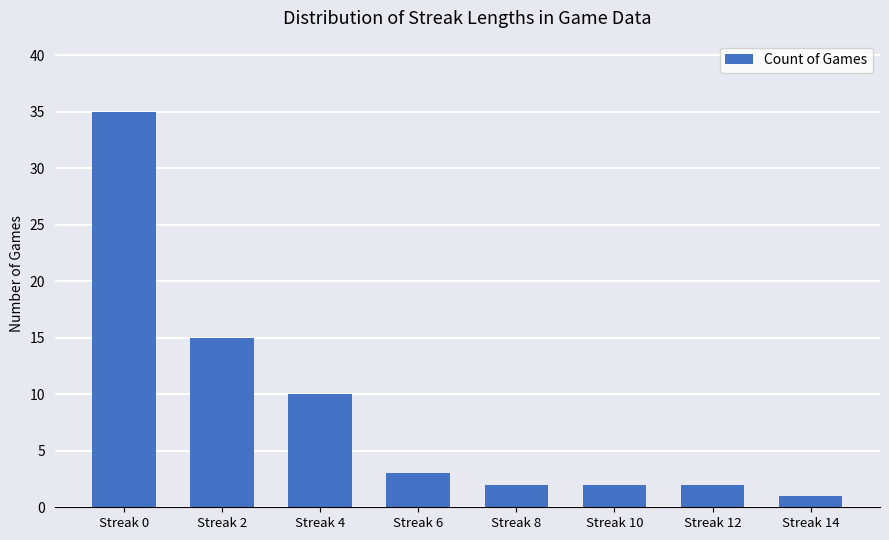

What is the difference between the maximum and minimum values?

34